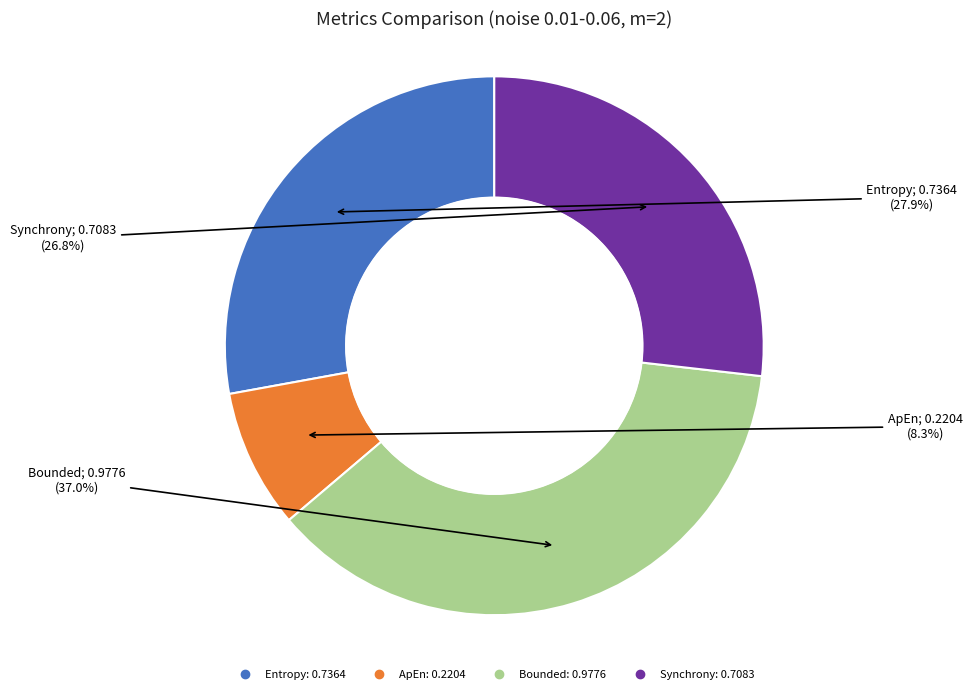

Is it true that Bounded is 49% of the pie?

False